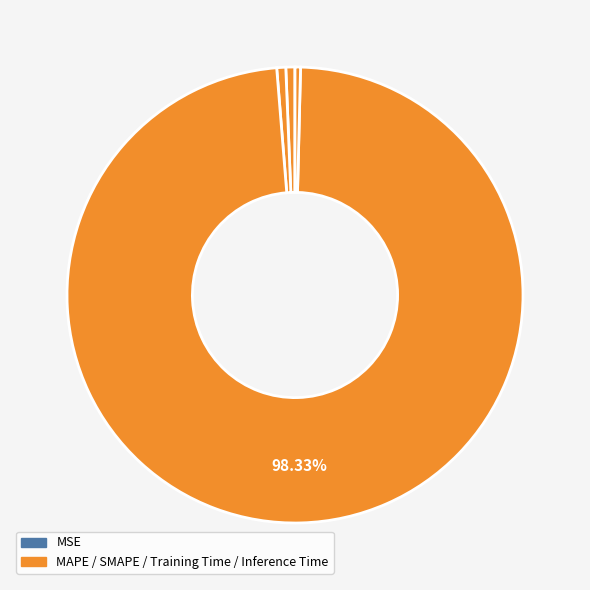

To the nearest percent, what is the average slice percentage?

20%